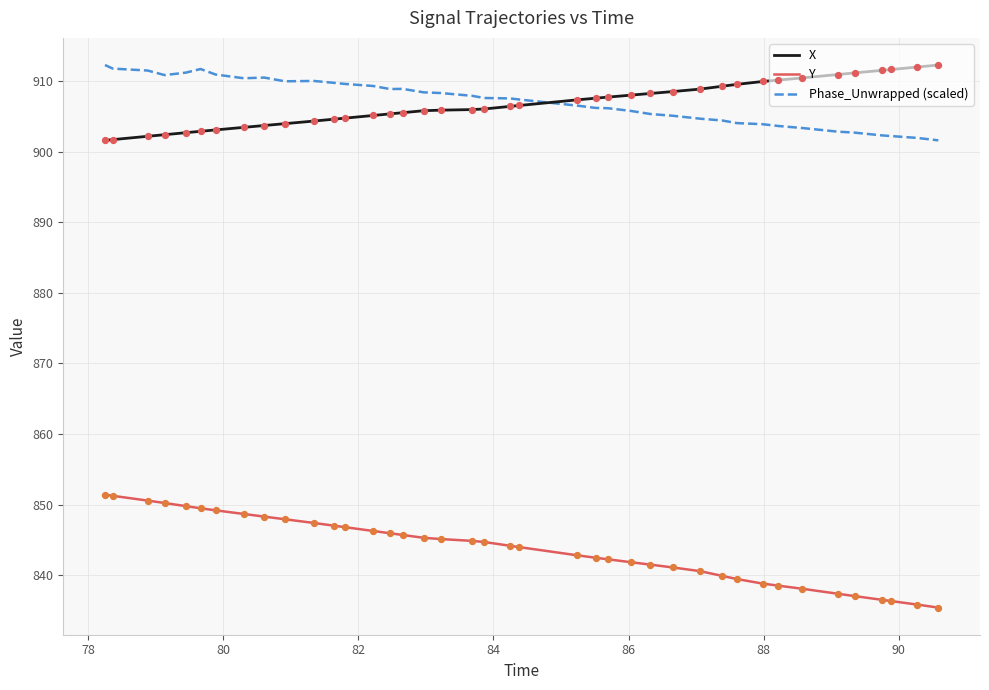

At how many categories does at least one series exceed 888?

40